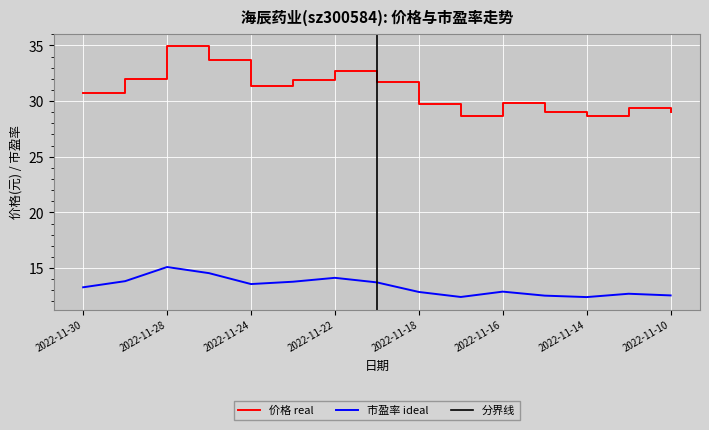

Is it true that 价格 equals 31.4 at 2022-11-24?

True